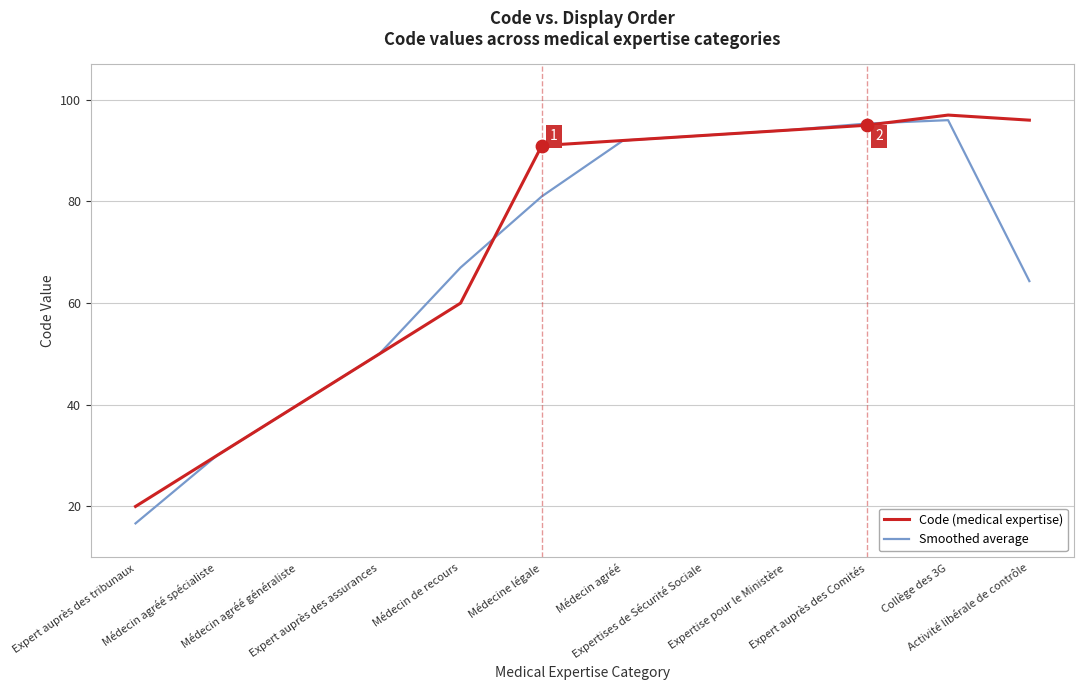

Which series has the widest spread of values?

Smoothed average